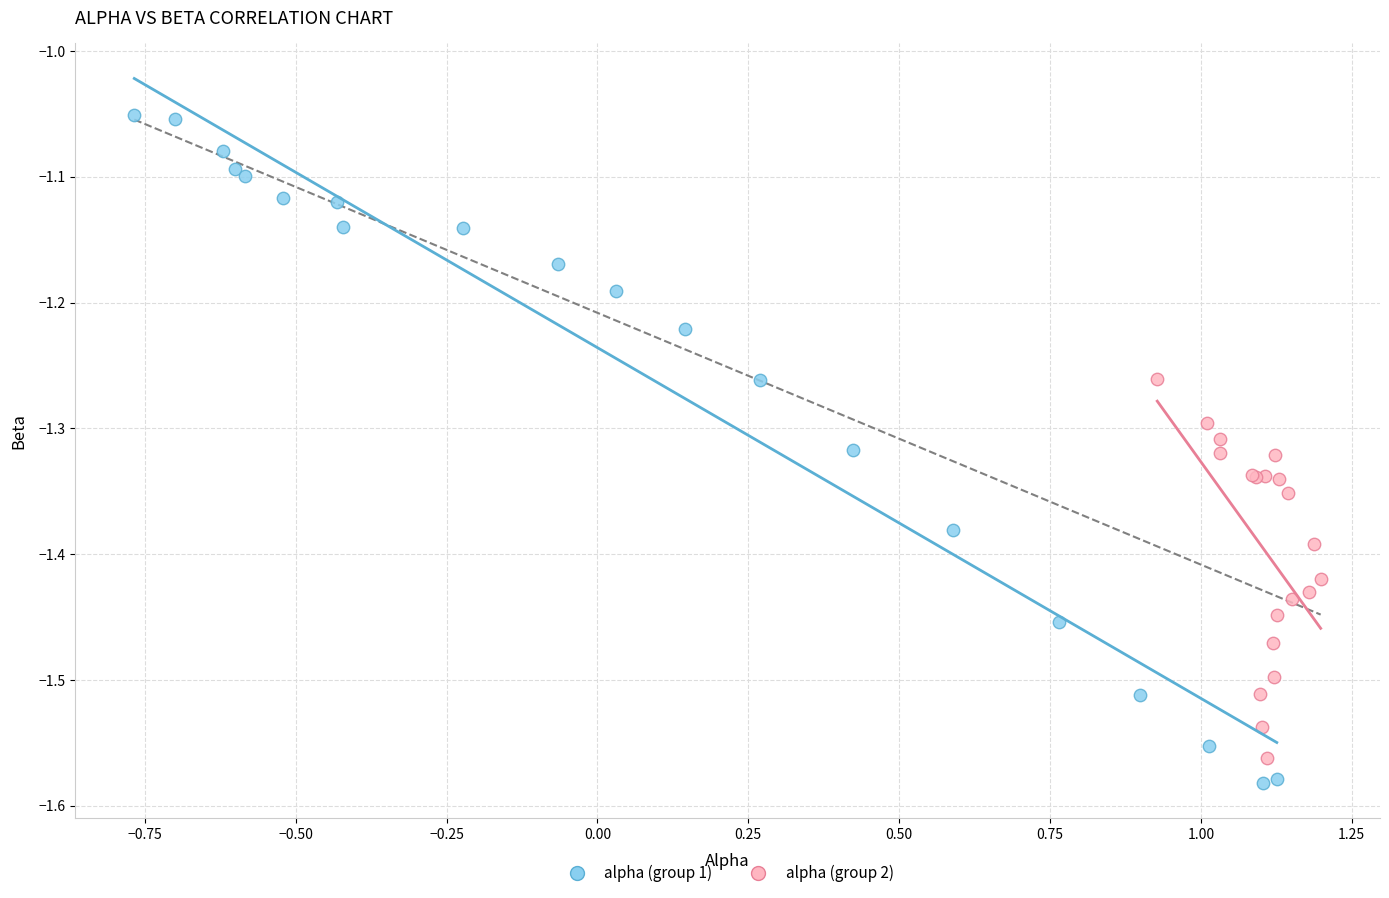

Which series contains the lowest Y value?

alpha (group 1)